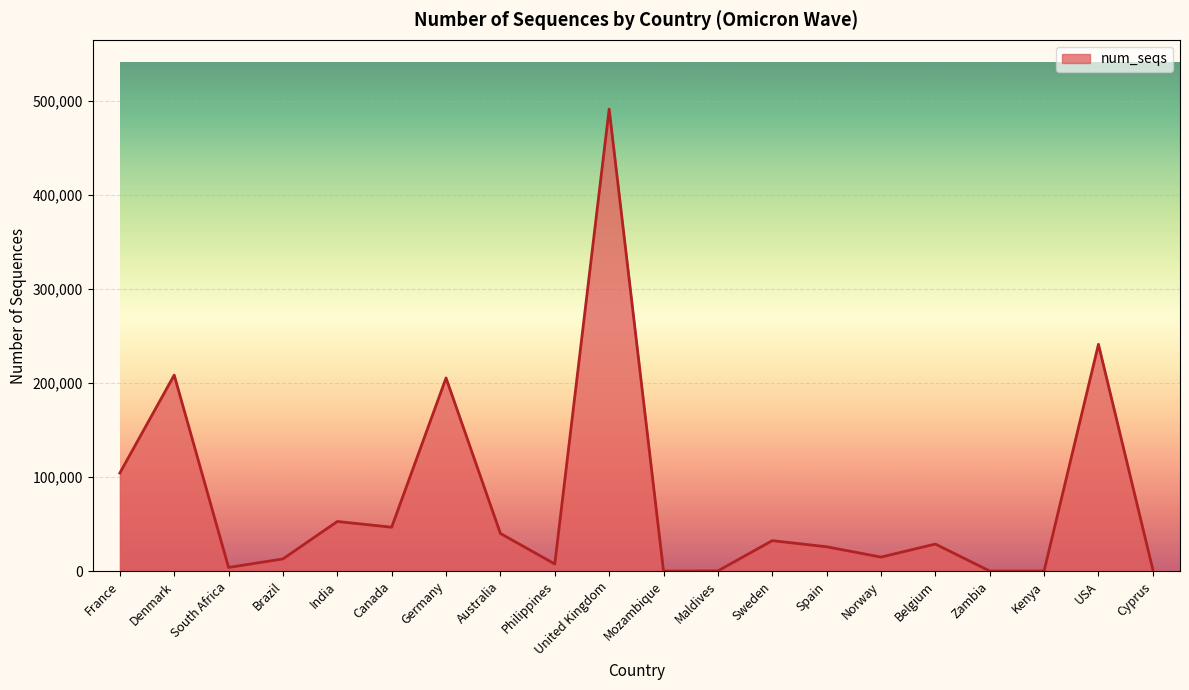

Does the chart display data point markers on the line(s)?

No